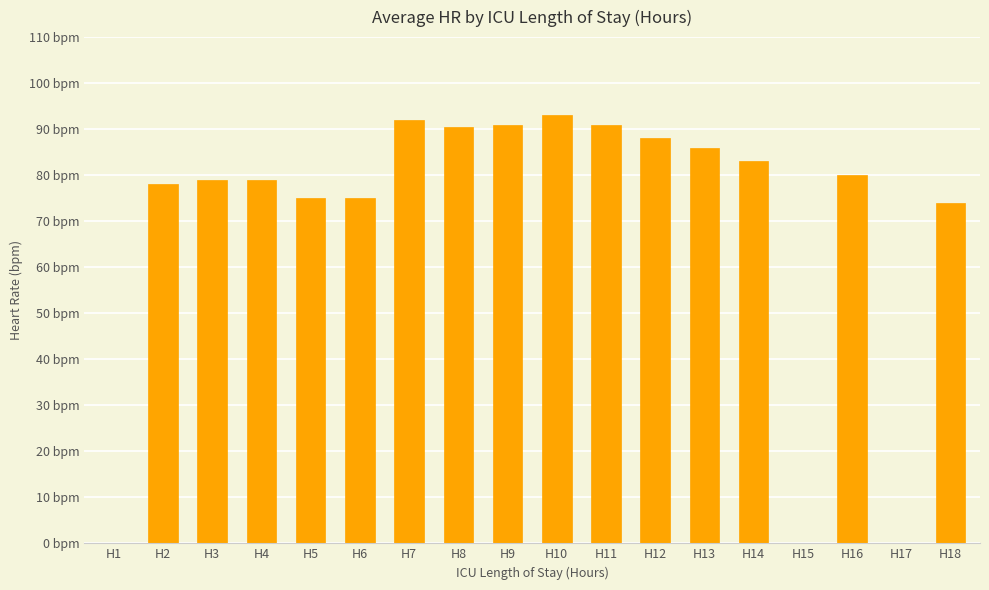

Which has a higher value, H9 or H14?

H9